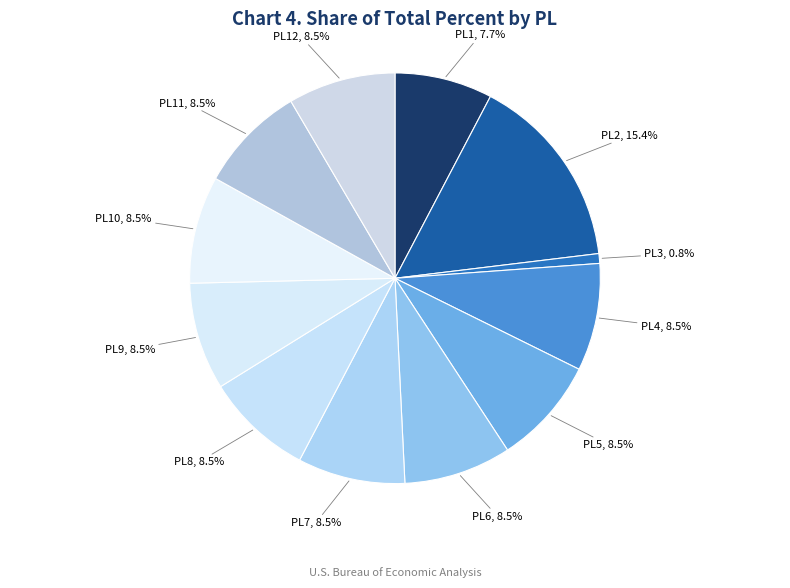

How much of the chart is everything except PL7, 8.5%?

91.5%